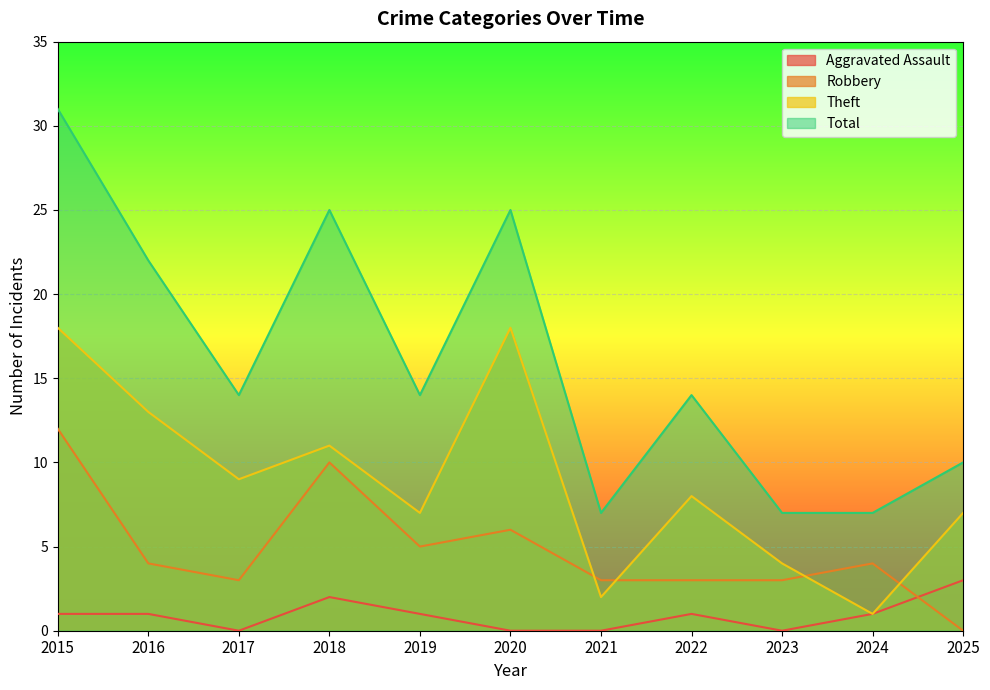

Is the value of Total at 2016 greater than the value of Aggravated Assault at 2022?

Yes